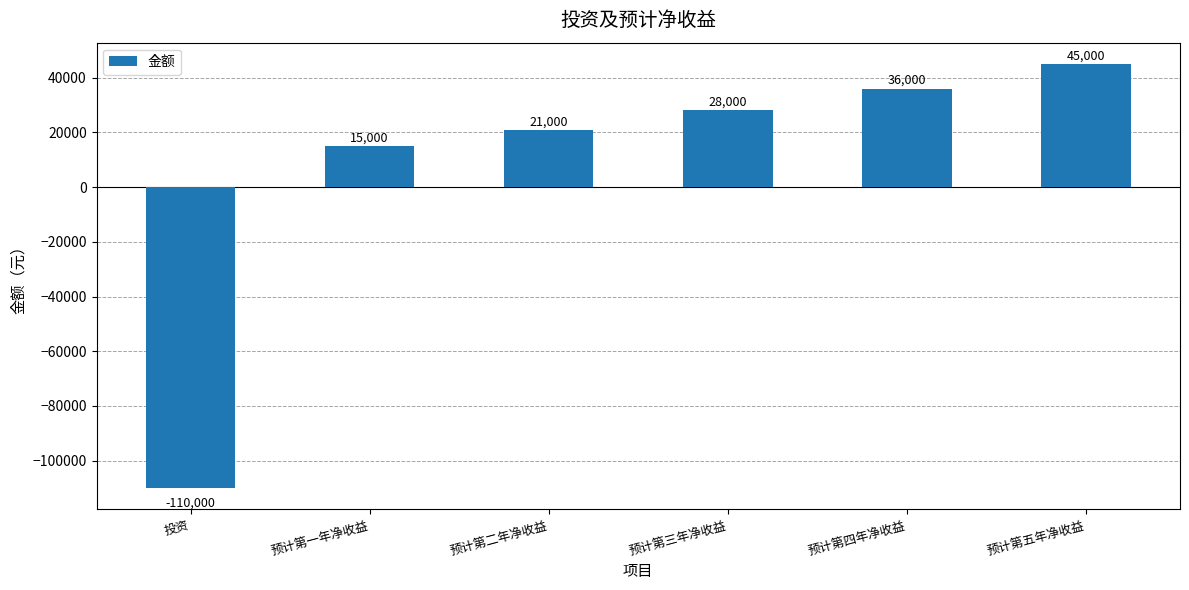

Are the bars horizontal?

No